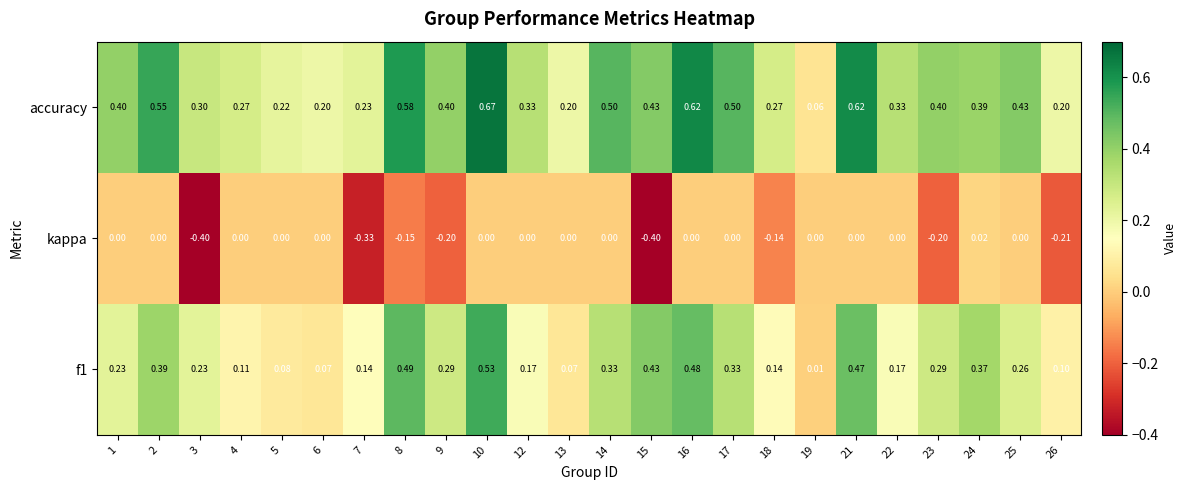

Which series has the largest total across all categories?

accuracy